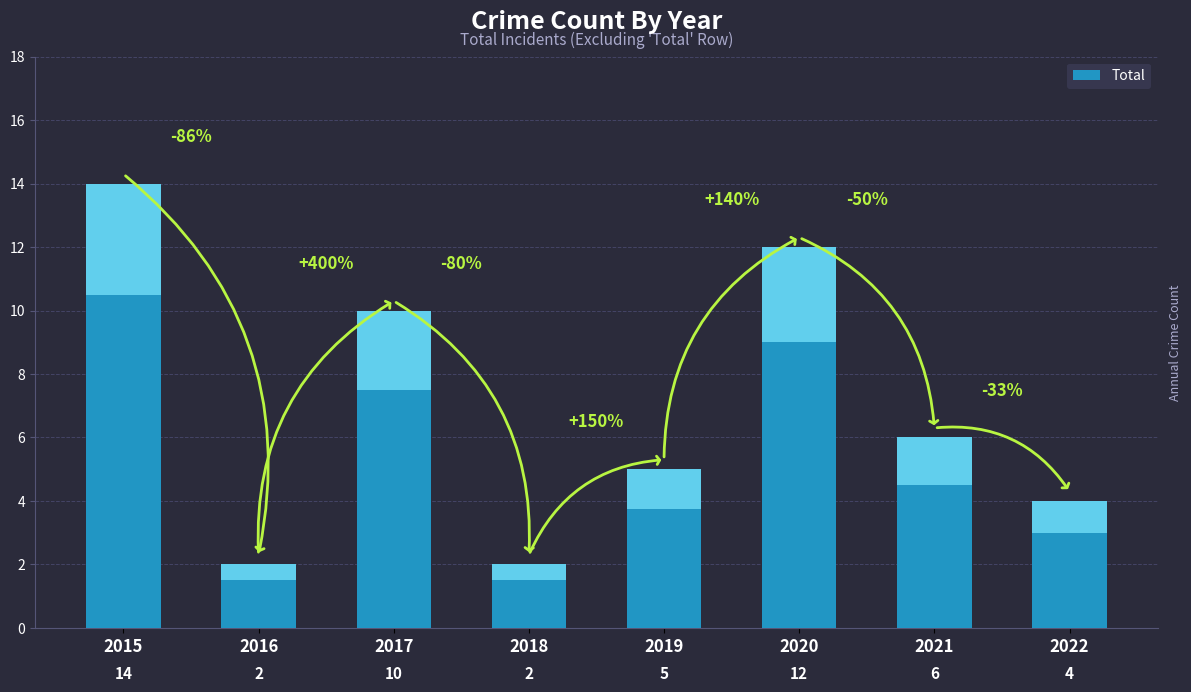

What is the greatest value displayed?

14